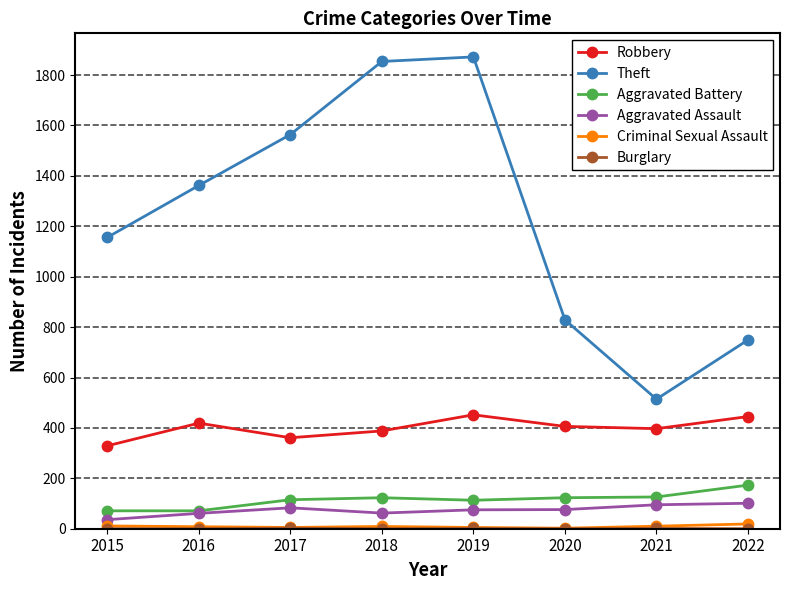

What is the maximum value shown in the chart?

1872